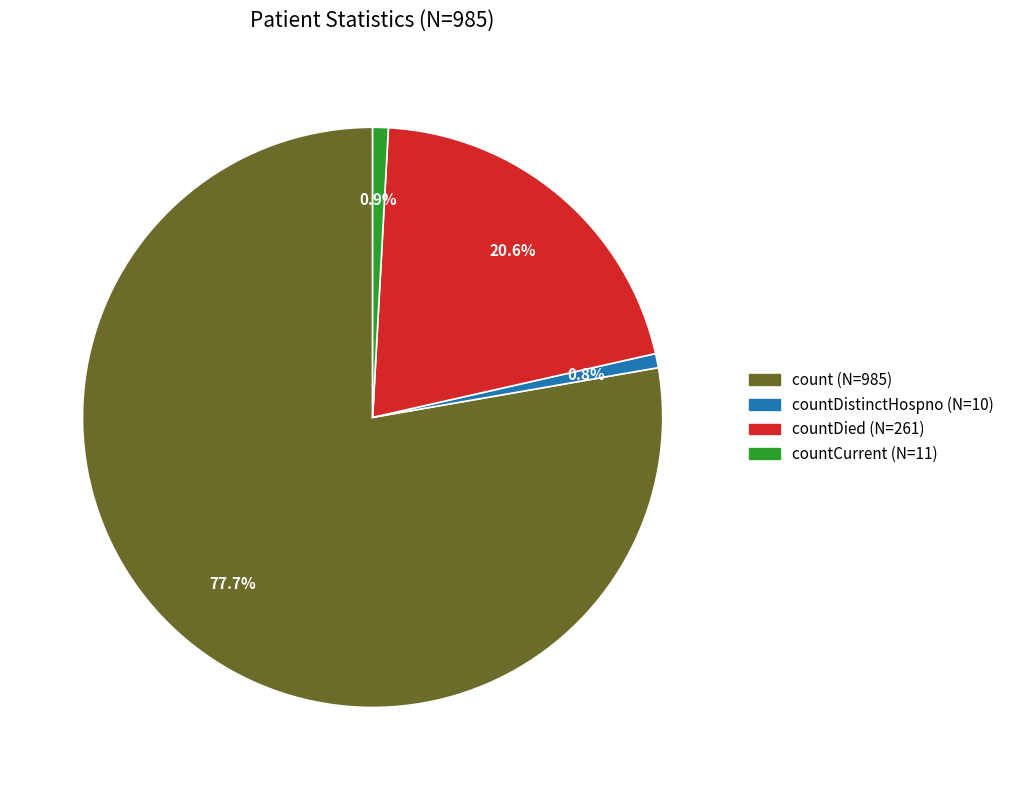

Is there a majority slice in this chart?

Yes